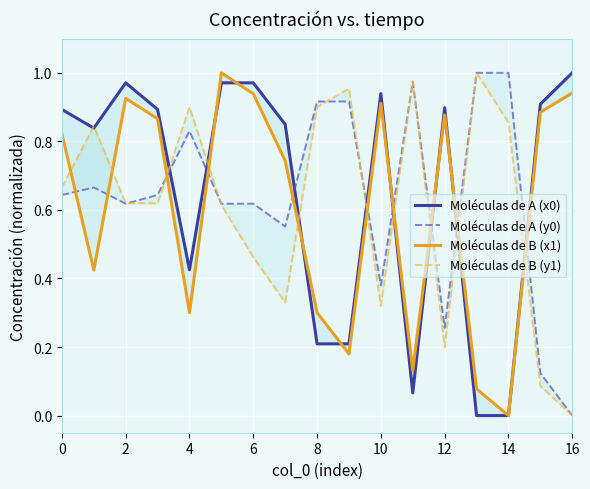

The value of Moléculas de B (y1) at 11 is 1.4. True or false?

False